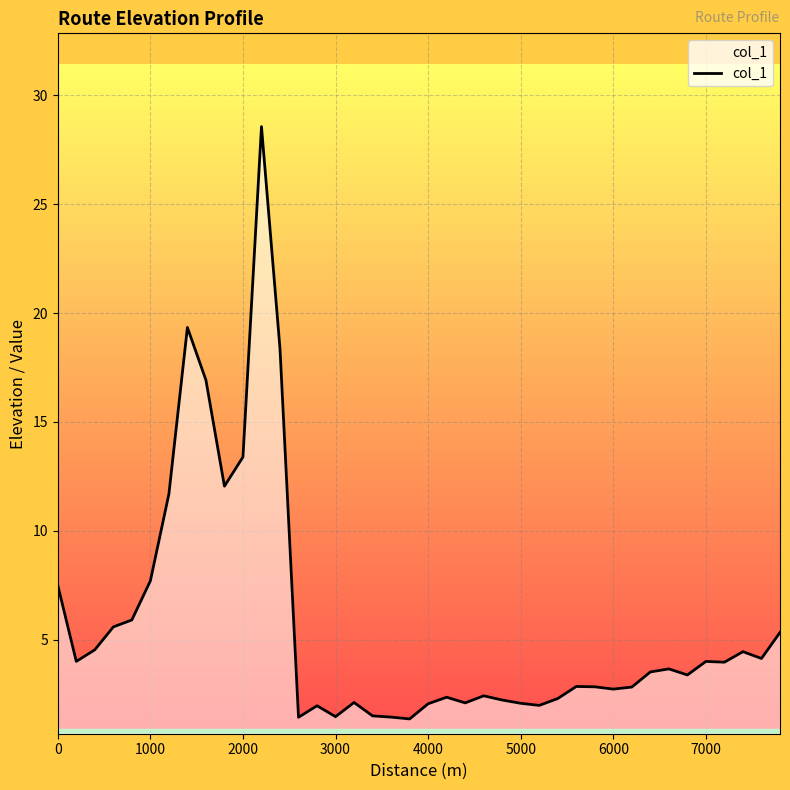

What is the difference between the maximum and minimum values?

27.2